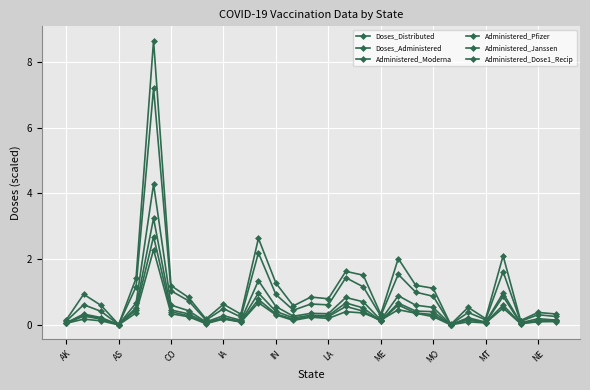

How many distinct data groups are displayed?

6